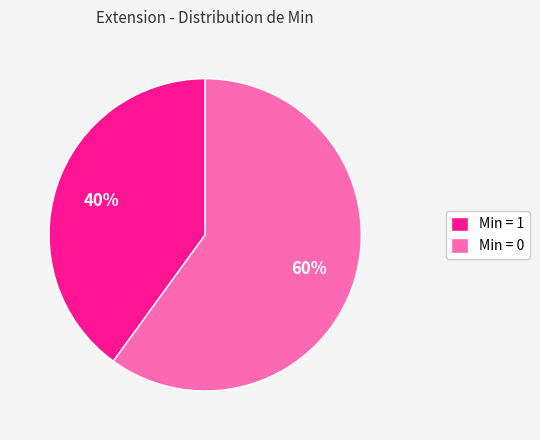

Is there a majority slice in this chart?

Yes